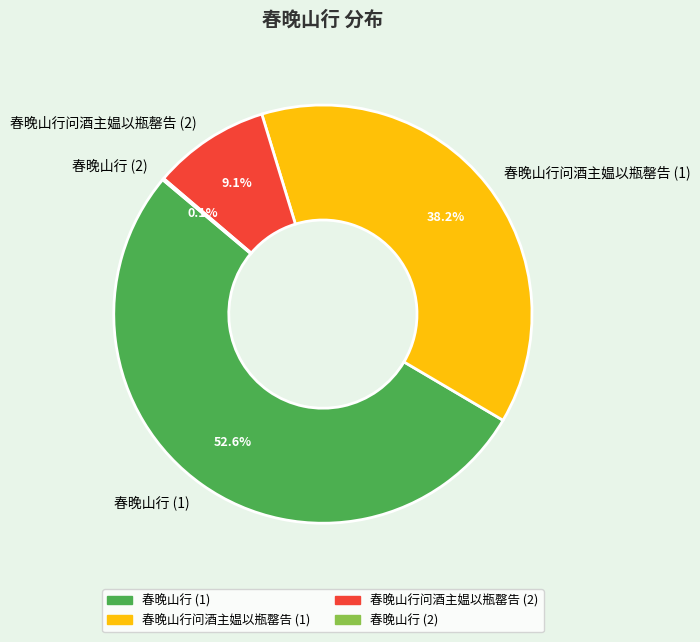

What is the largest slice in the pie chart?

春晚山行 (1)